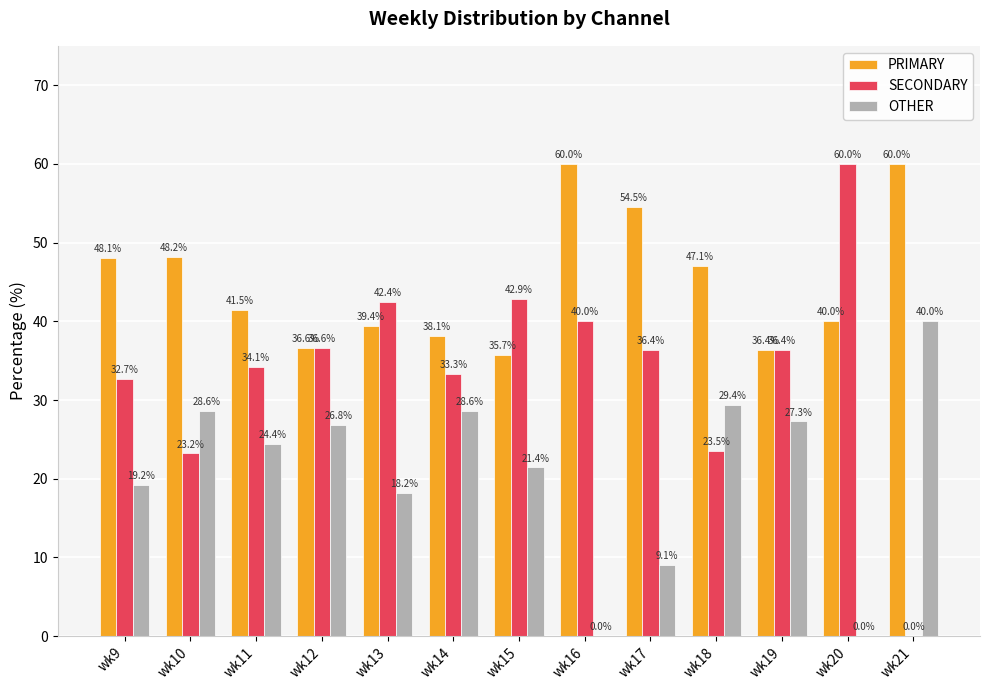

Is the value of SECONDARY at wk19 greater than the value of OTHER at wk19?

Yes